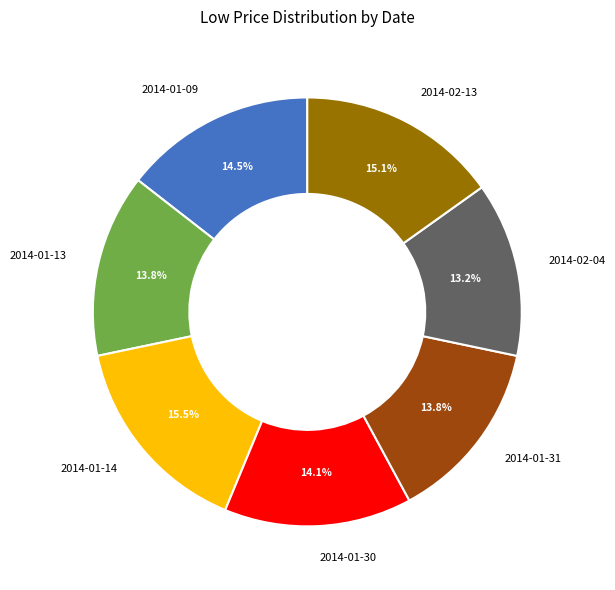

How many slices are in this pie chart?

7